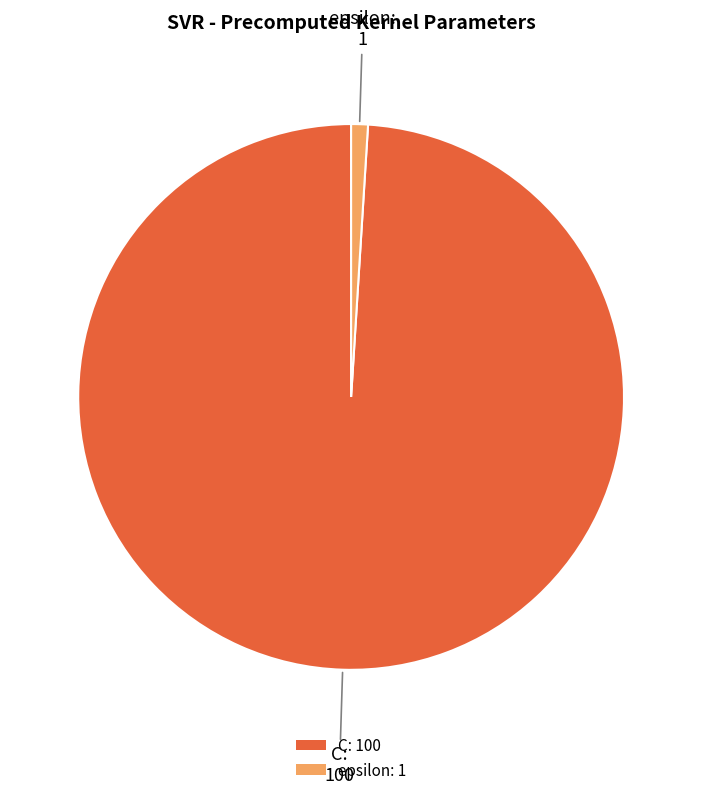

Combined, do C and epsilon account for over 50%?

Yes